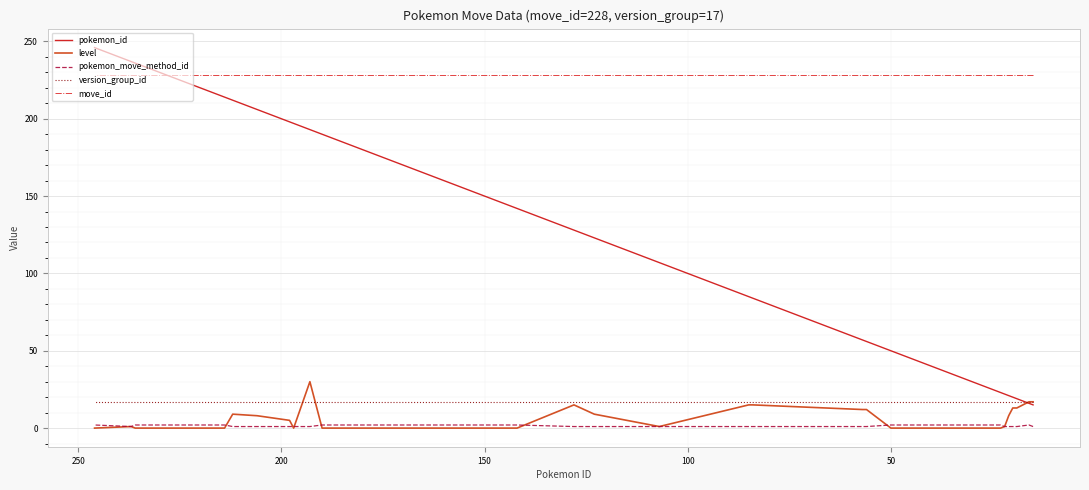

Reading left to right, what are all the values shown in this chart?

pokemon_id: 15	16	19	20	21	22	23	29	41	46	50	56	57	84	85	107	123	128	142	143	161	167	190	193	197	198	206	212	214	215	227	228	236	237	246
level: 17	17	13	13	8	1	0	0	0	0	0	12	12	15	15	1	9	15	0	0	0	0	0	30	0	5	8	9	0	0	0	0	0	1	0
pokemon_move_method_id: 1	2	1	1	1	1	2	2	2	2	2	1	1	1	1	1	1	1	2	2	2	2	2	1	1	1	1	1	2	2	2	2	2	1	2
version_group_id: 17	17	17	17	17	17	17	17	17	17	17	17	17	17	17	17	17	17	17	17	17	17	17	17	17	17	17	17	17	17	17	17	17	17	17
move_id: 228	228	228	228	228	228	228	228	228	228	228	228	228	228	228	228	228	228	228	228	228	228	228	228	228	228	228	228	228	228	228	228	228	228	228